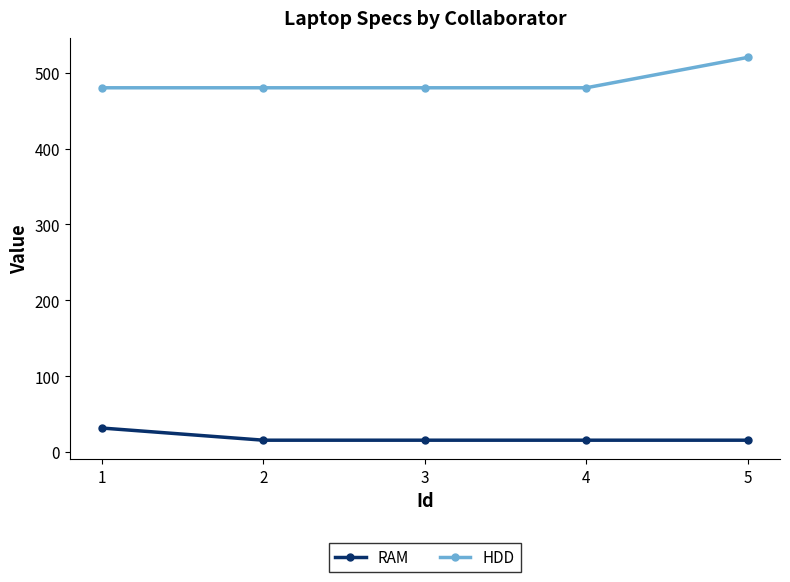

What is the value of the HDD point at the 5th from the left?

520